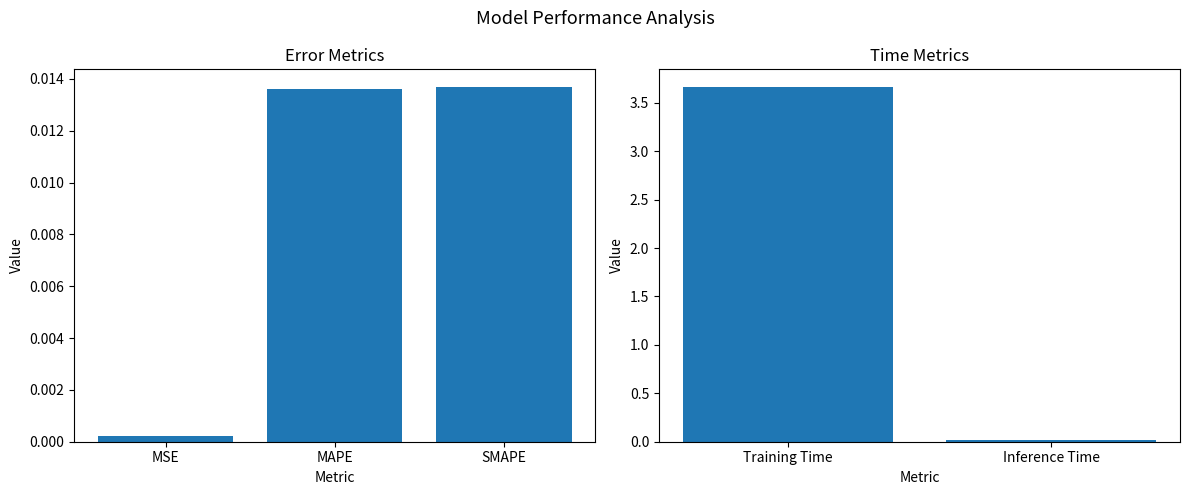

Rank the categories by value from highest to lowest.

Training Time, Inference Time, SMAPE, MAPE, MSE